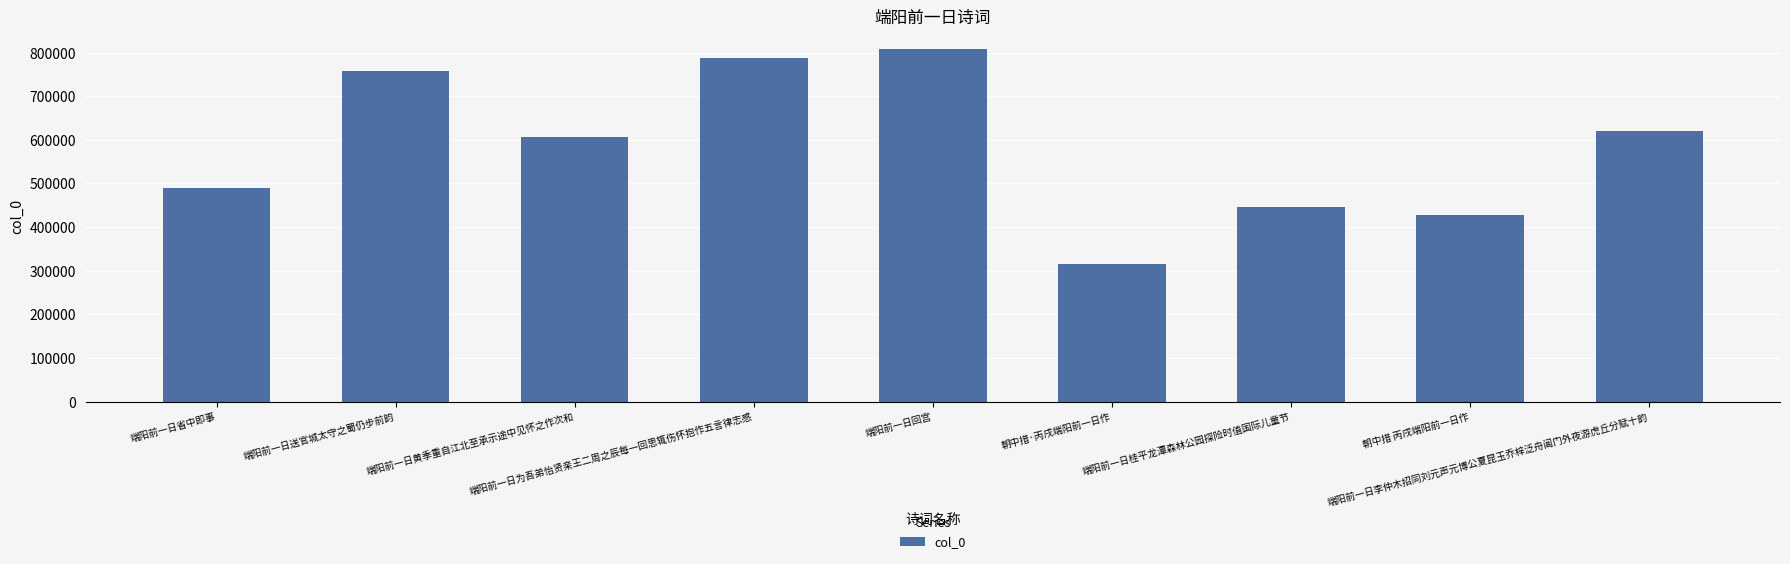

How many data points are less than 607287?

4